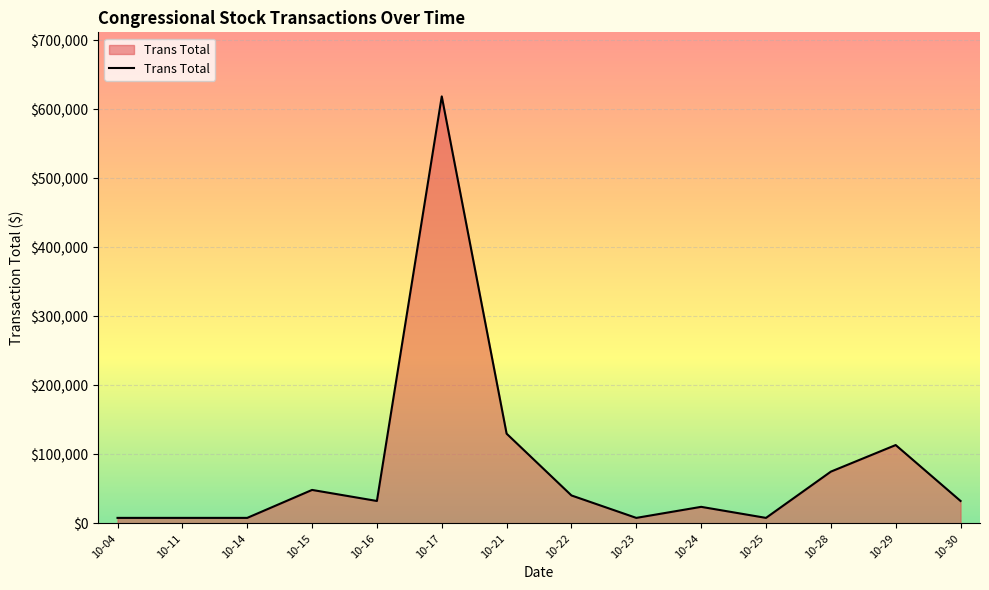

The chart shows a value of 32500 at 10-16. True or false?

True